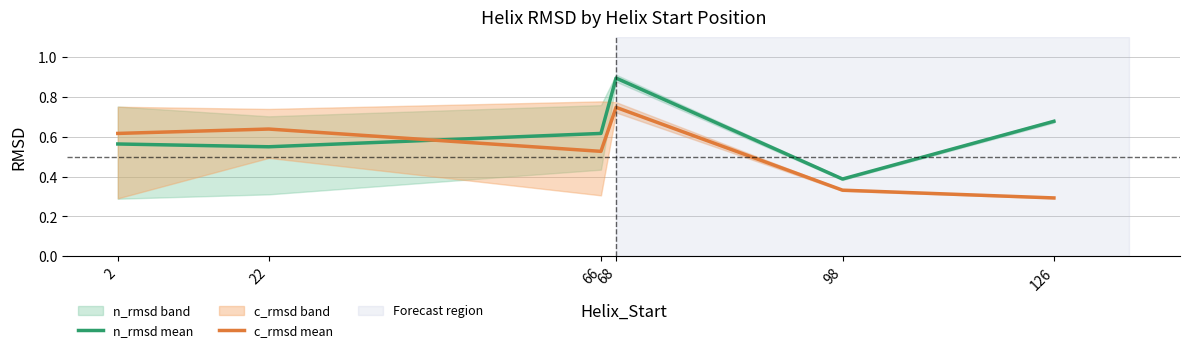

True or false: n_rmsd mean and c_rmsd mean intersect in this chart.

True